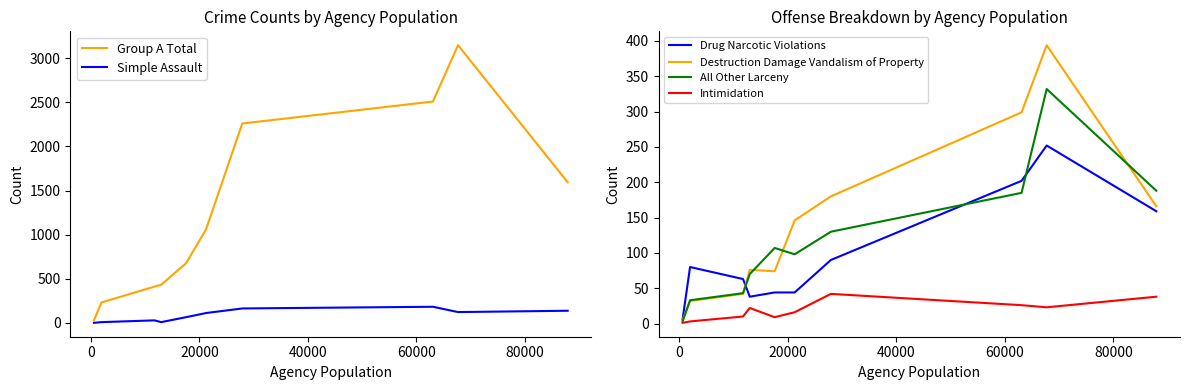

What is the maximum value for Group A Total?

3146